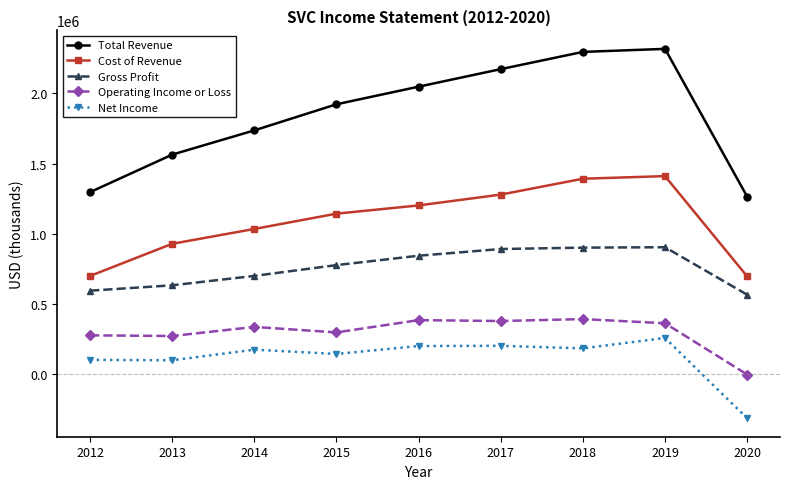

Which series has the widest spread of values?

Total Revenue